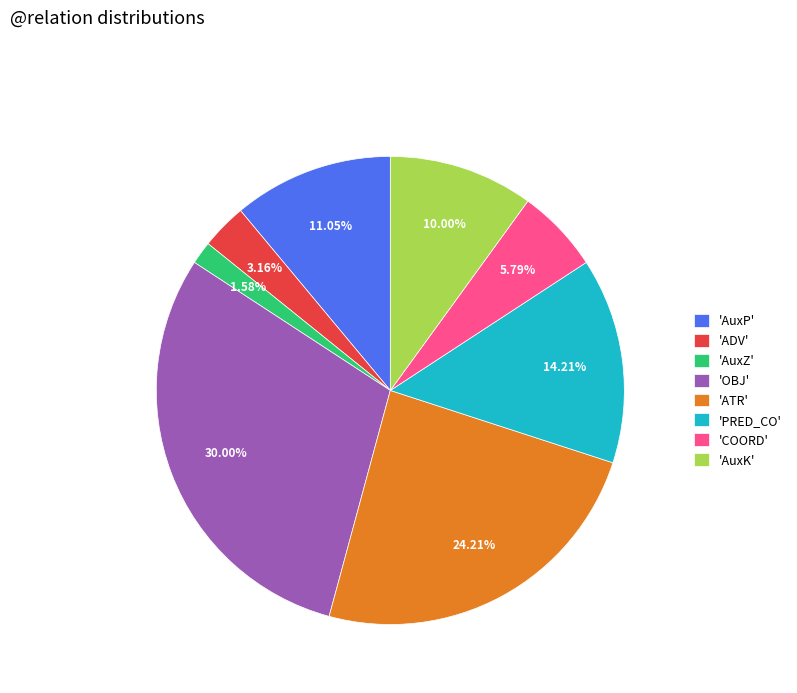

Rank the categories by value from highest to lowest.

'OBJ', 'ATR', 'PRED_CO', 'AuxP', 'AuxK', 'COORD', 'ADV', 'AuxZ'